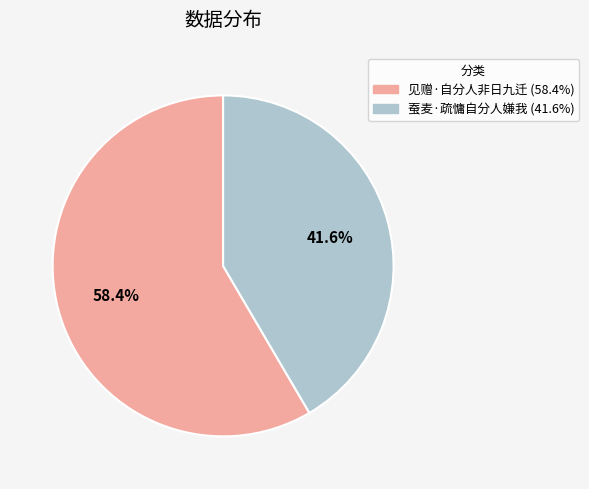

To the nearest percent, what is the difference between the largest and smallest slice percentages?

17%